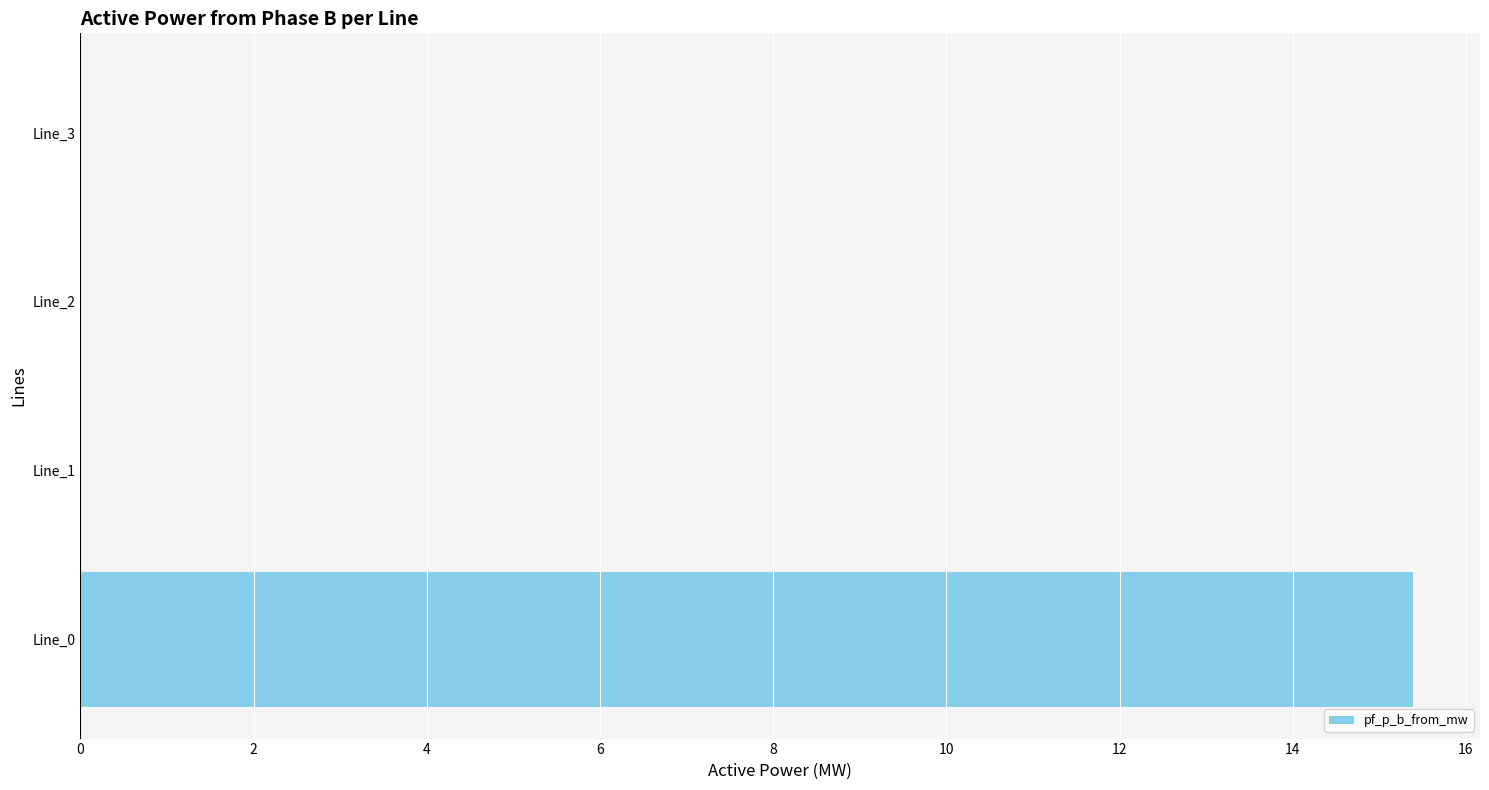

How many series are shown in this chart?

1